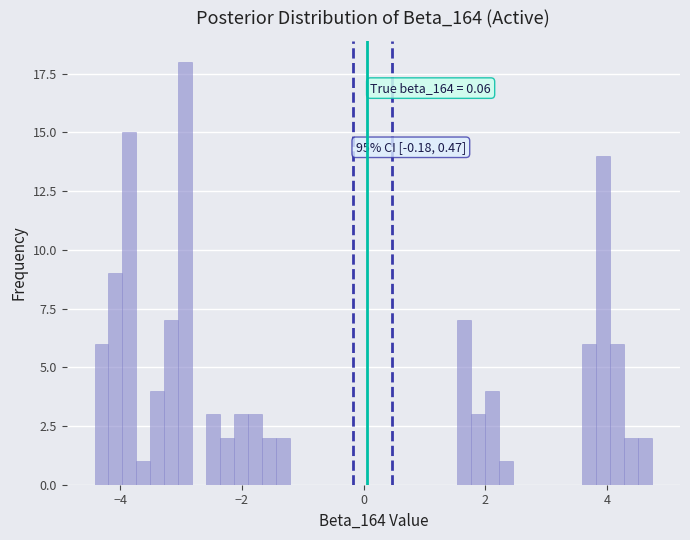

Read against the x-axis, roughly where is the centre of the tallest bar?

-3.0